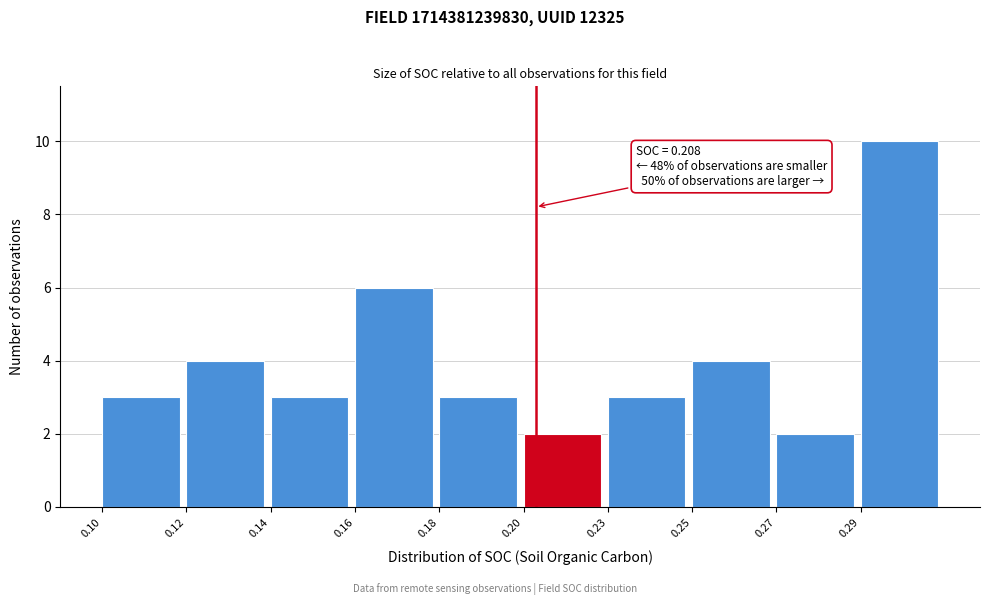

Reading right to left, list all the values displayed in this chart.

0.29=10	0.27=2	0.25=4	0.23=3	0.20=2	0.18=3	0.16=6	0.14=3	0.12=4	0.10=3